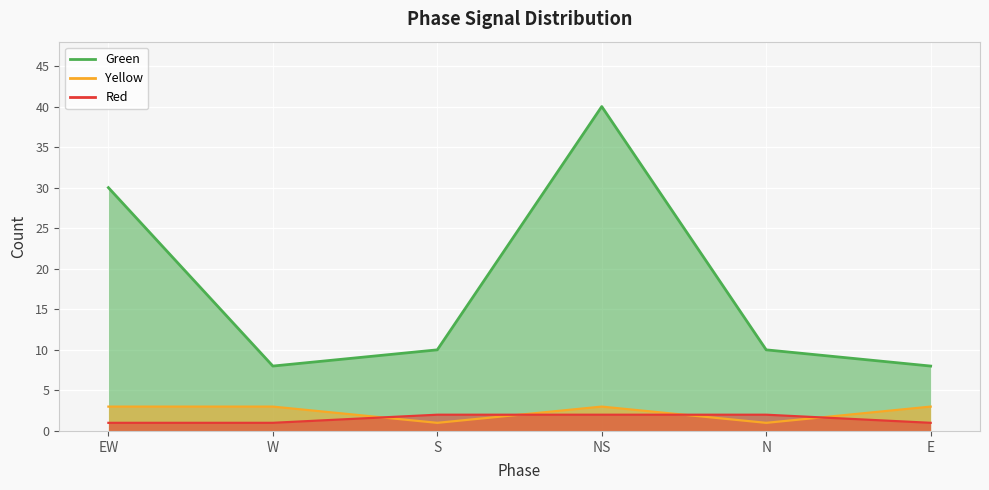

Is it true that Green equals 8 at E?

True